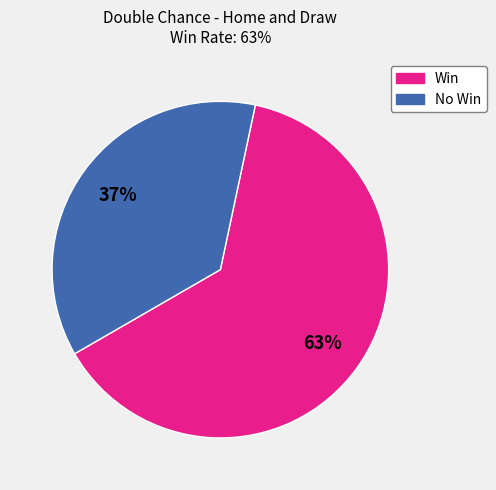

Is the sum of No Win and Win greater than half?

Yes